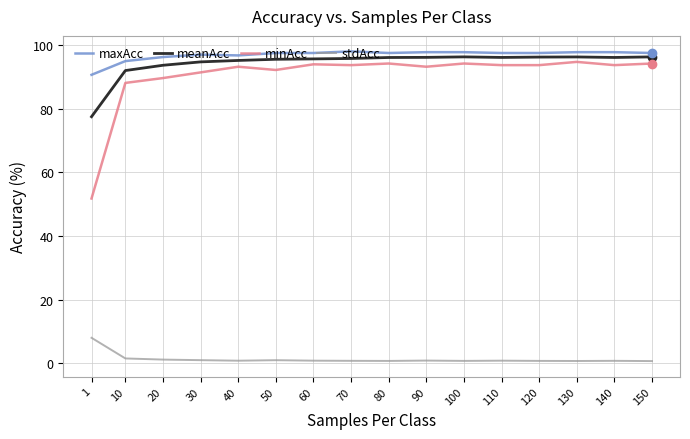

True or false: maxAcc and minAcc intersect in this chart.

False